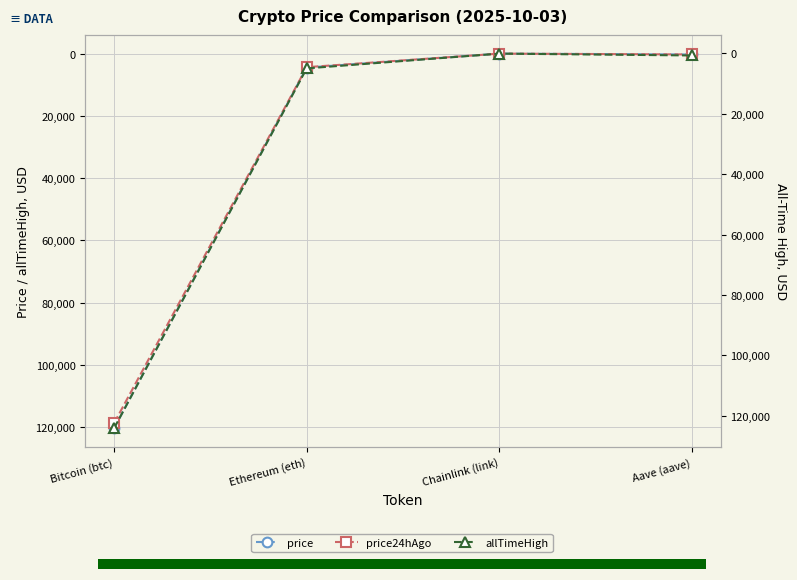

What is the difference between the price values at Bitcoin (btc) and Ethereum (eth)?

115764.2